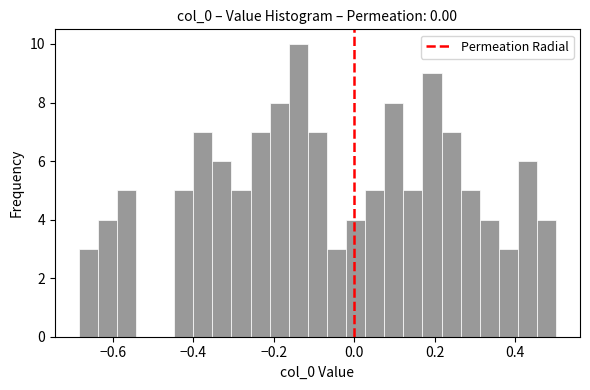

Around what value on the x-axis is the tallest bar? Give the approximate position of its centre, as read against the axis.

-0.14